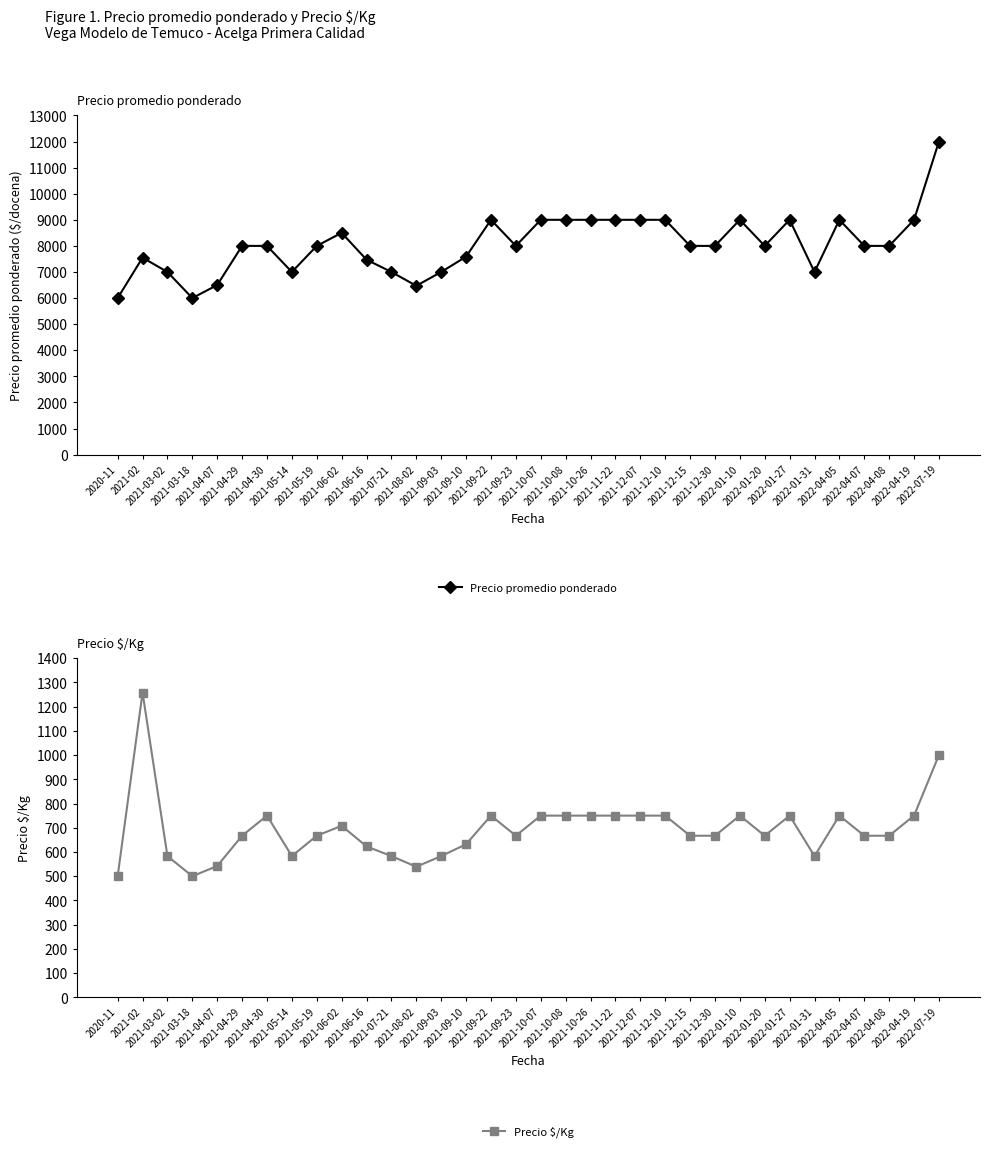

True or false: Precio $/Kg and Precio promedio ponderado intersect in this chart.

False